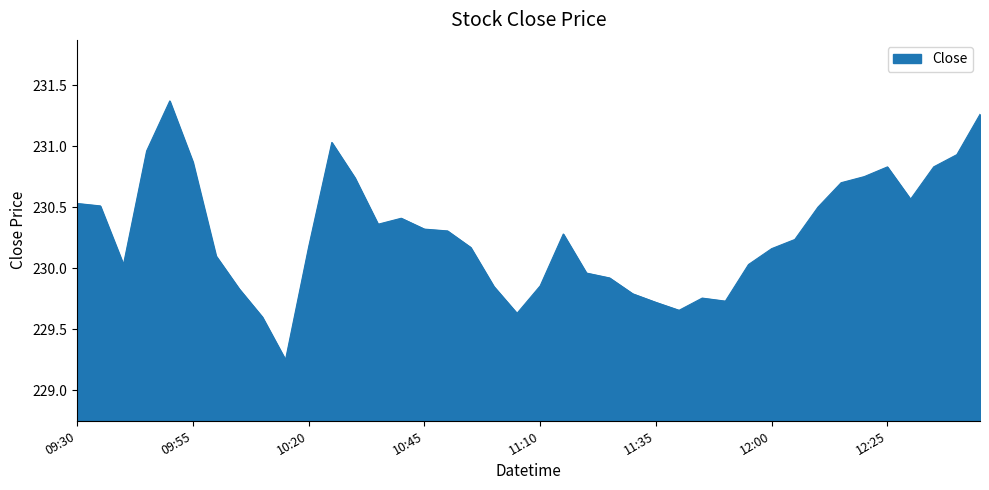

What is the sum of all values?

9211.5